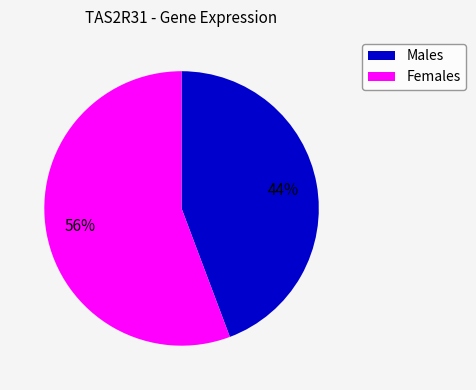

What percentage is the Females slice, to the nearest percent?

56%